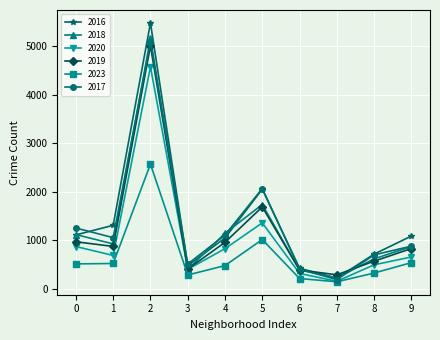

How many lines are shown in the chart?

6